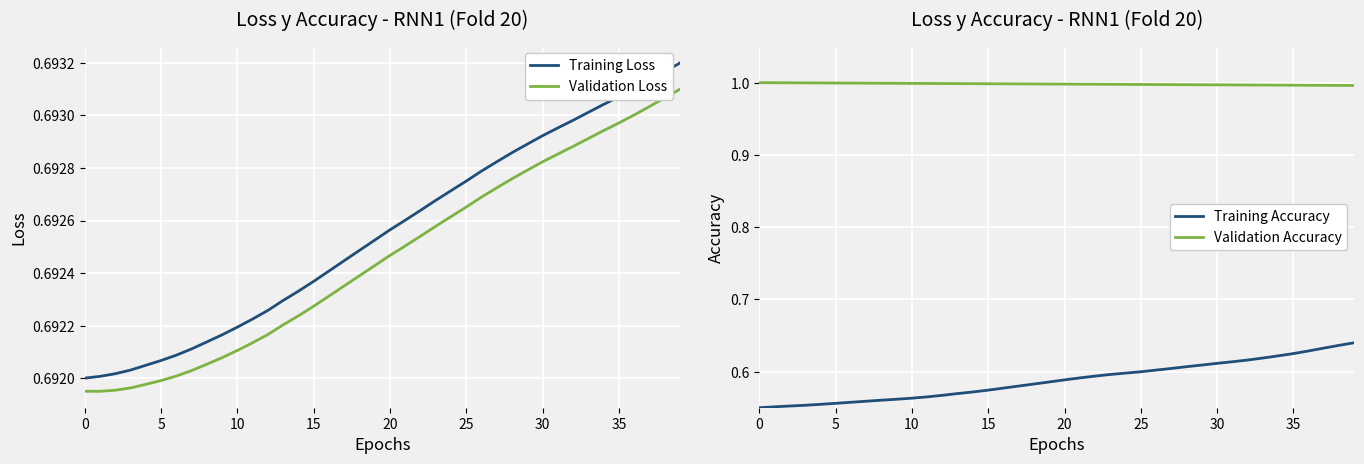

At how many categories does at least one series exceed 0?

40